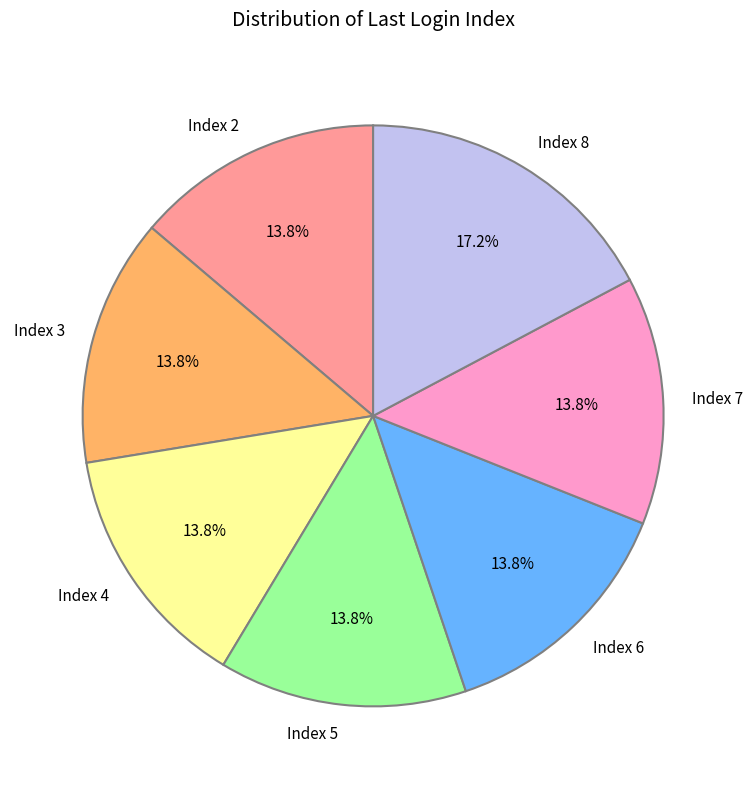

How many slices are in this pie chart?

7